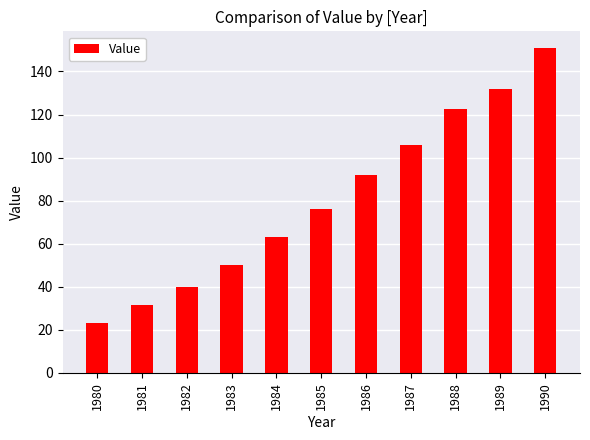

Is it true that the value at 1985 is 76.0?

True